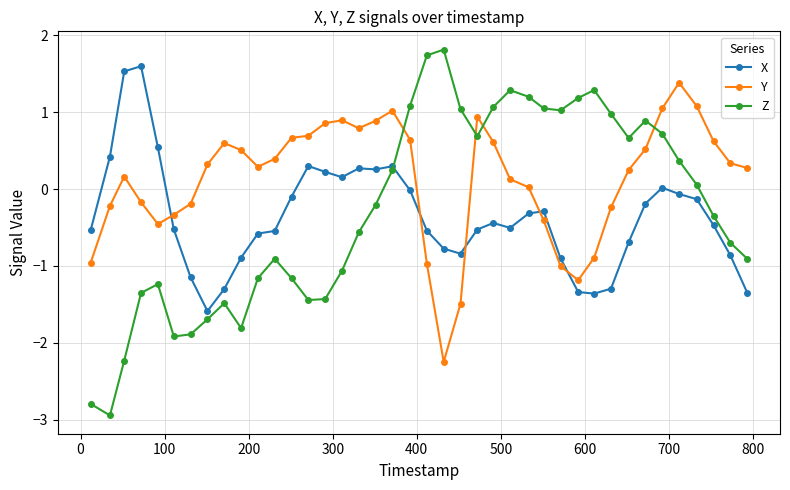

How many interior local valleys does the Z series have?

7